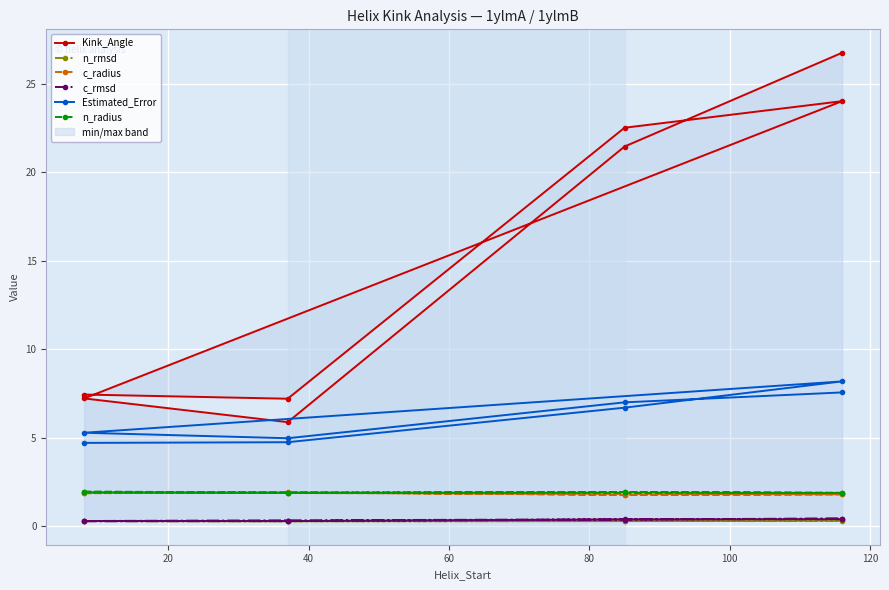

What is the sum of the c_rmsd values at 60 and 120?

0.8